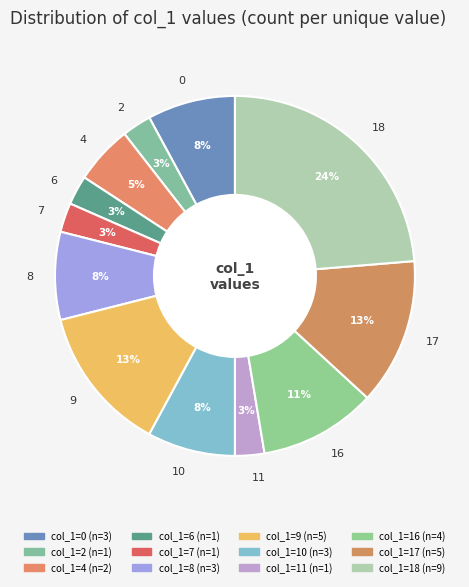

Does 17 represent more than half of the total?

No